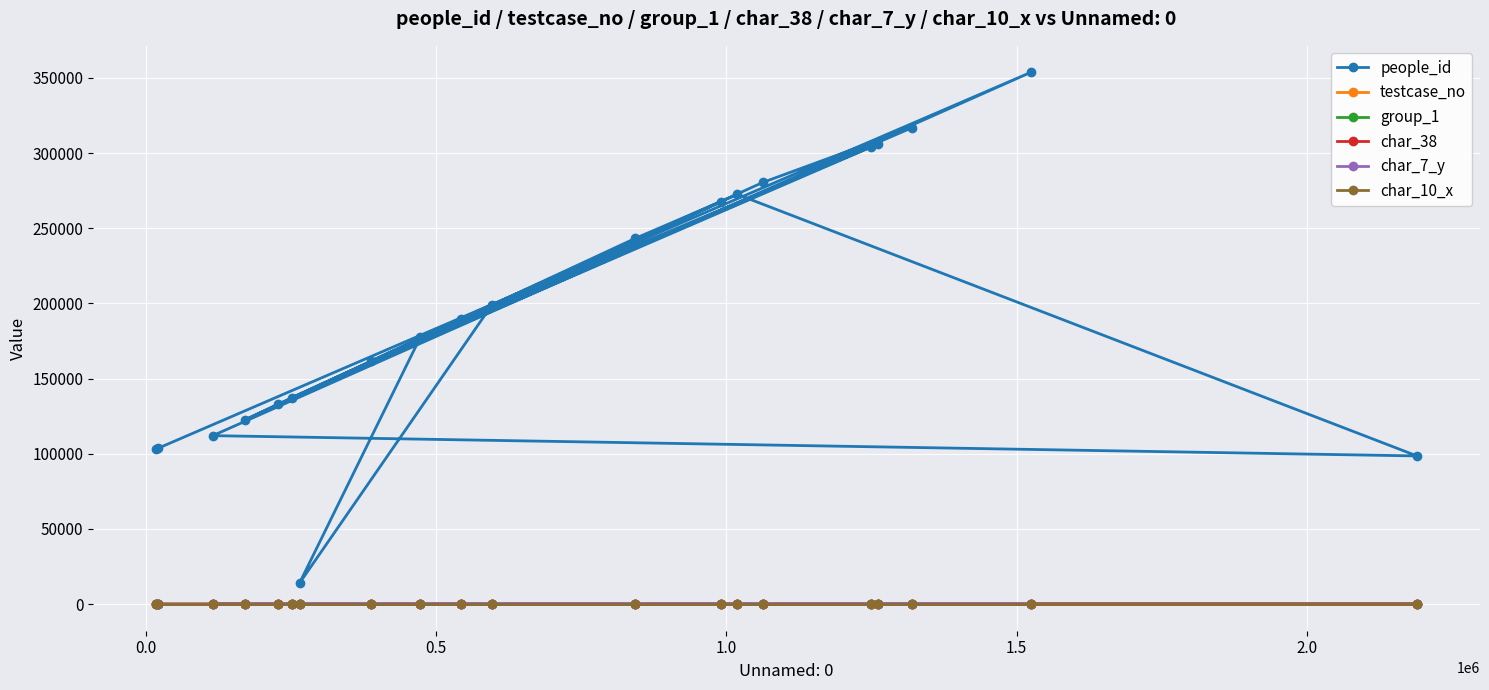

List the series in order of their peak value, highest first.

people_id, testcase_no, char_7_y, group_1, char_38, char_10_x